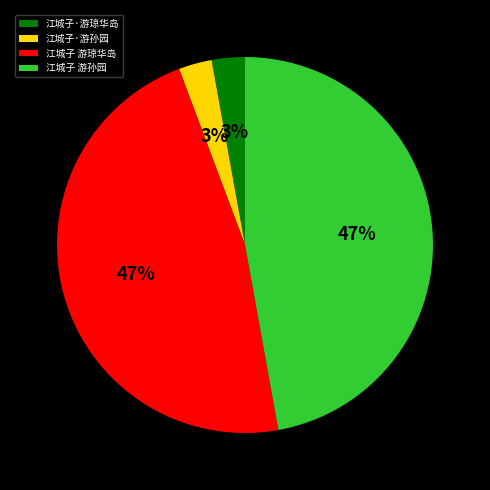

Is 江城子 游琼华岛 the majority of the pie?

No